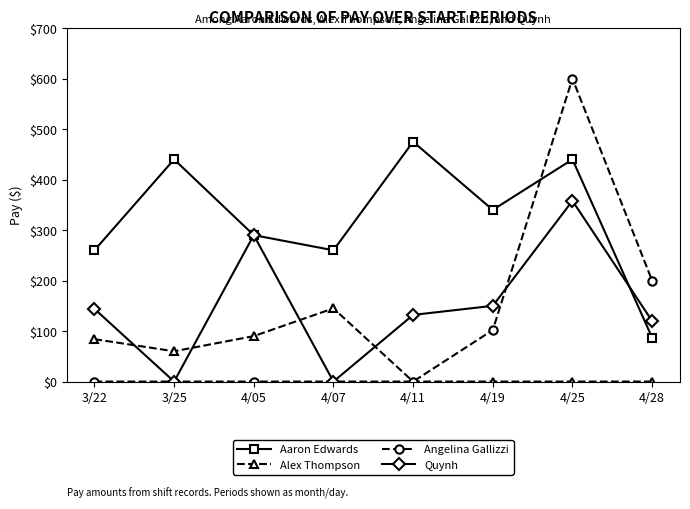

Reading right to left, extract all data points from this chart.

Aaron Edwards: 4/28=87	4/25=440	4/19=340	4/11=475	4/07=260	4/05=290	3/25=440	3/22=260
Alex Thompson: 4/28=0	4/25=0	4/19=0	4/11=0	4/07=145	4/05=90	3/25=60	3/22=84
Angelina Gallizzi: 4/28=200	4/25=600	4/19=102	4/11=0	4/07=0	4/05=0	3/25=0	3/22=0
Quynh: 4/28=120	4/25=358	4/19=150	4/11=132	4/07=0	4/05=290	3/25=0	3/22=144